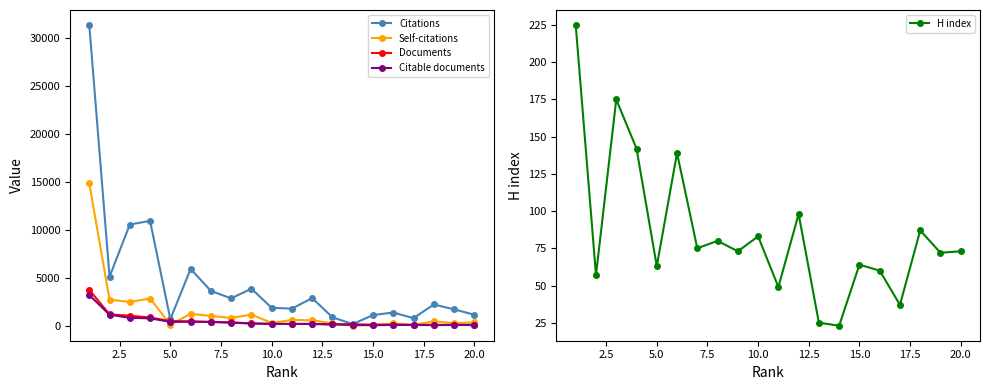

True or false: Citable documents has more than 0 interior local peaks.

True